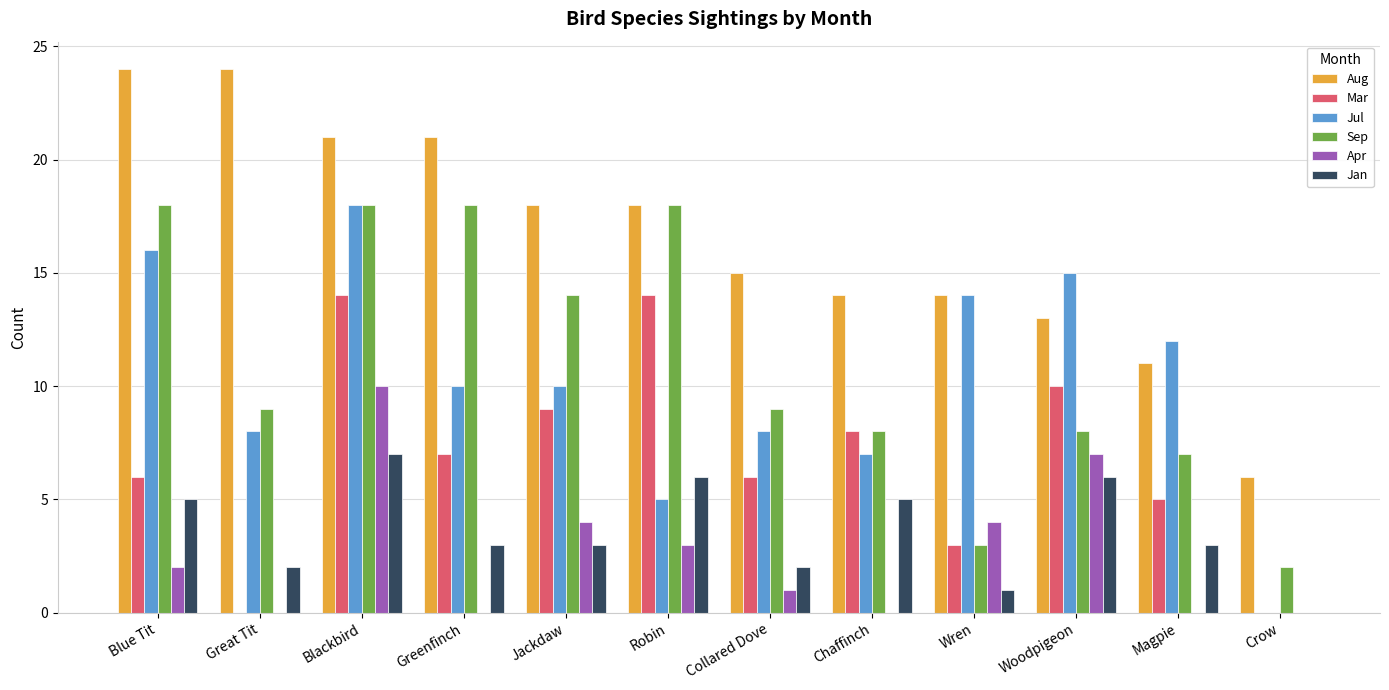

At which label is Mar closest to 7?

Greenfinch